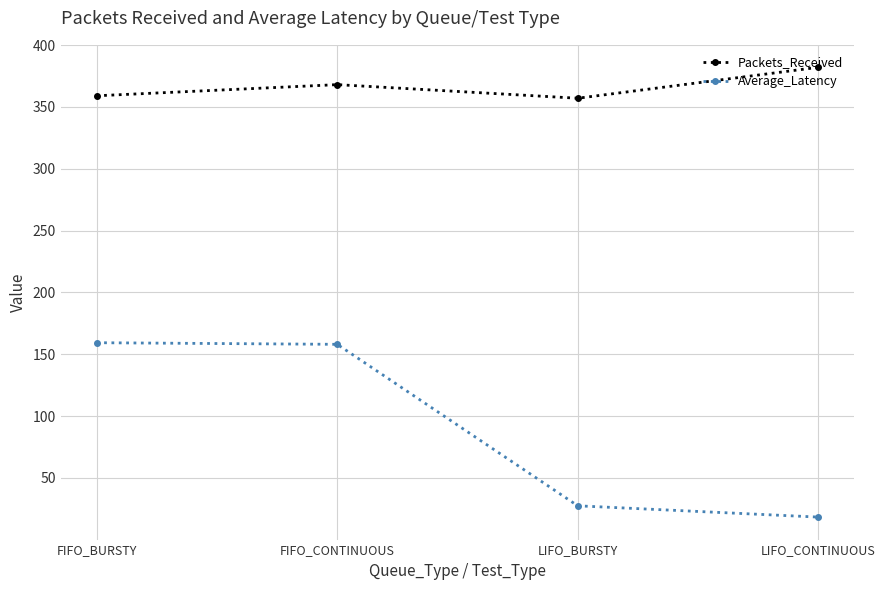

How many data points does each series have?

4